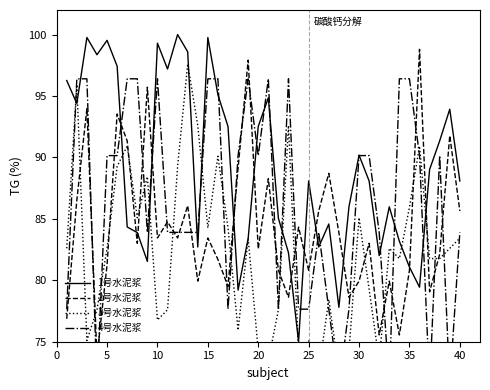

The value of 1号水泥浆 at 20 is 92.5. True or false?

True